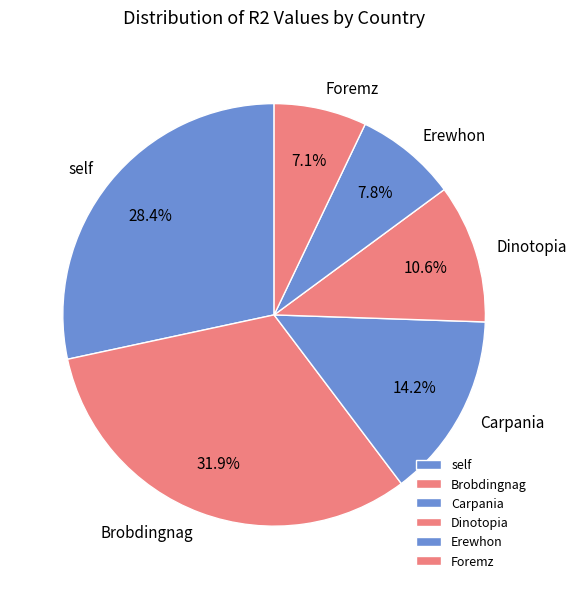

To the nearest percent, what percentage of the pie is self?

28%